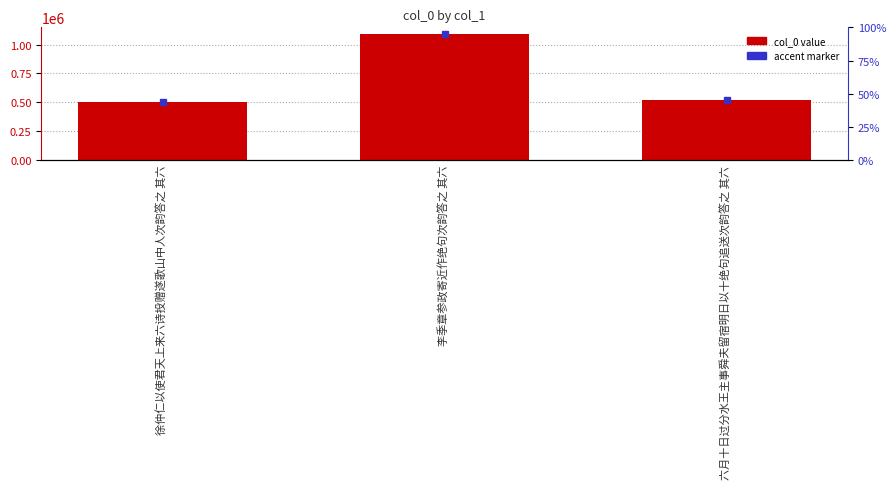

What is the maximum value shown in the chart?

1094659